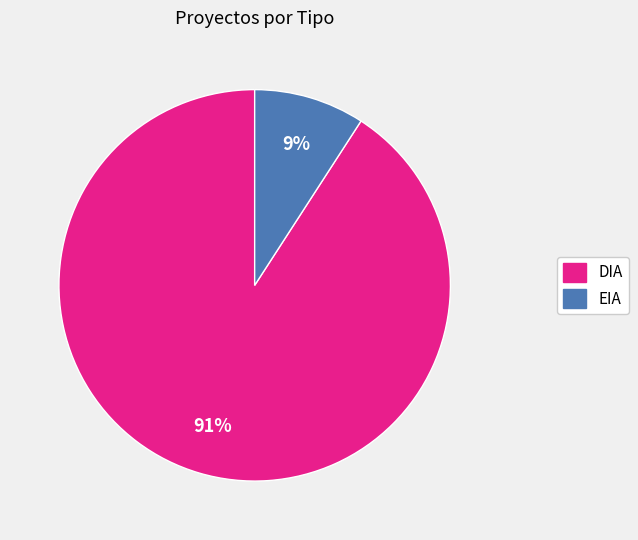

To the nearest percent, what percentage of the pie is EIA?

9%